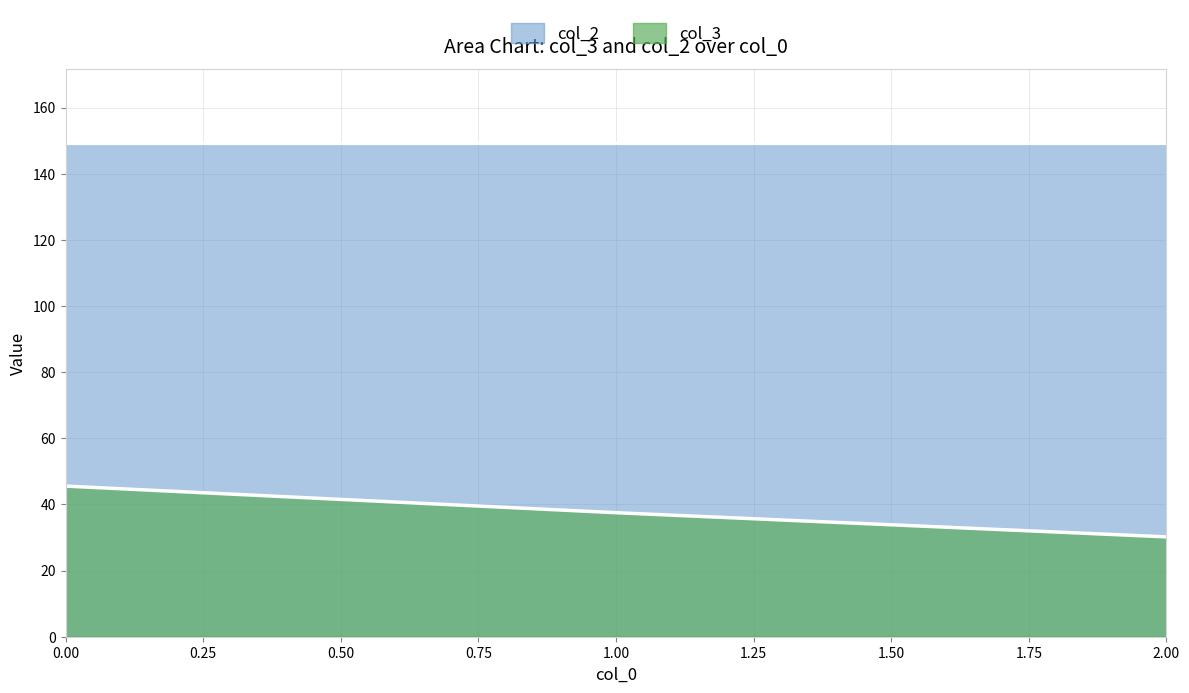

Between 0 and 1, which series saw the biggest shift?

col_3